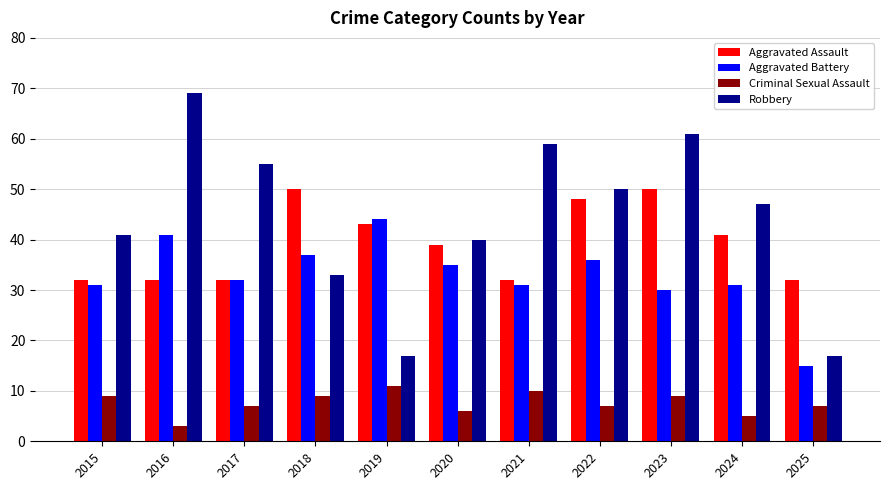

What is the approximate value of Criminal Sexual Assault at 2018?

9